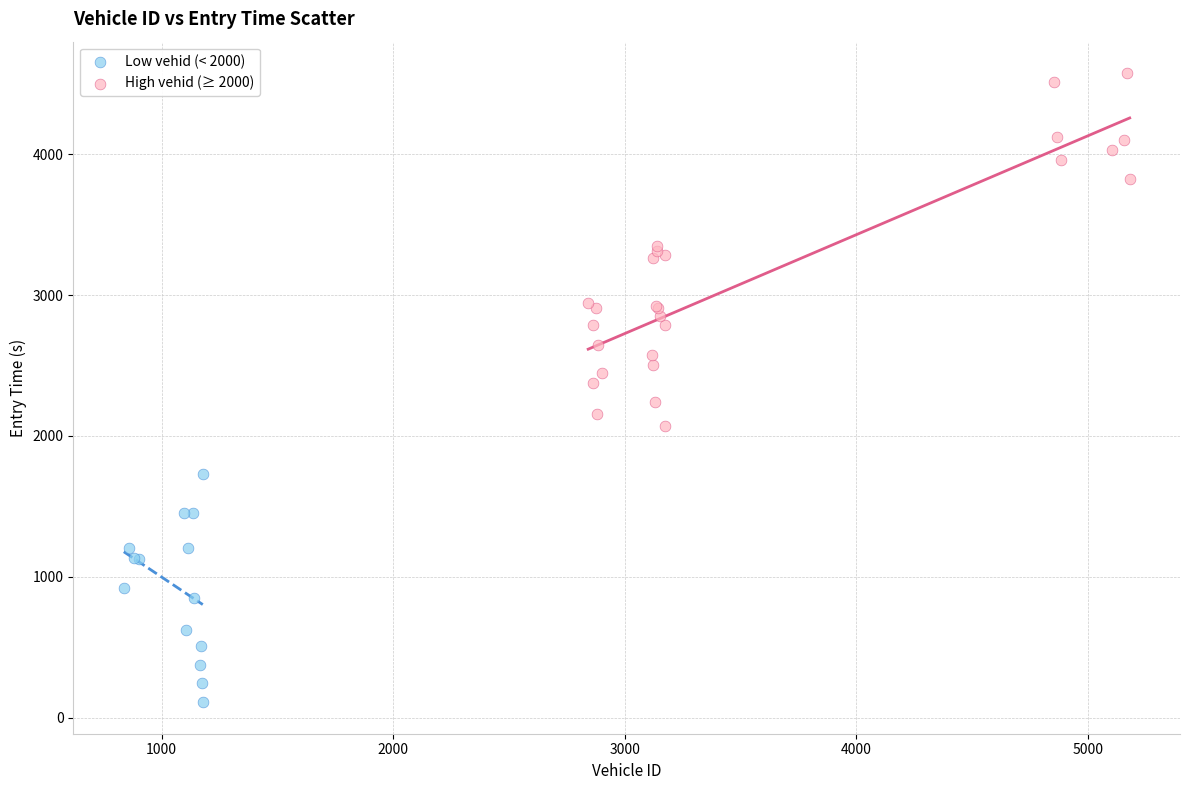

Which series contains the highest Y value?

High vehid (≥ 2000)